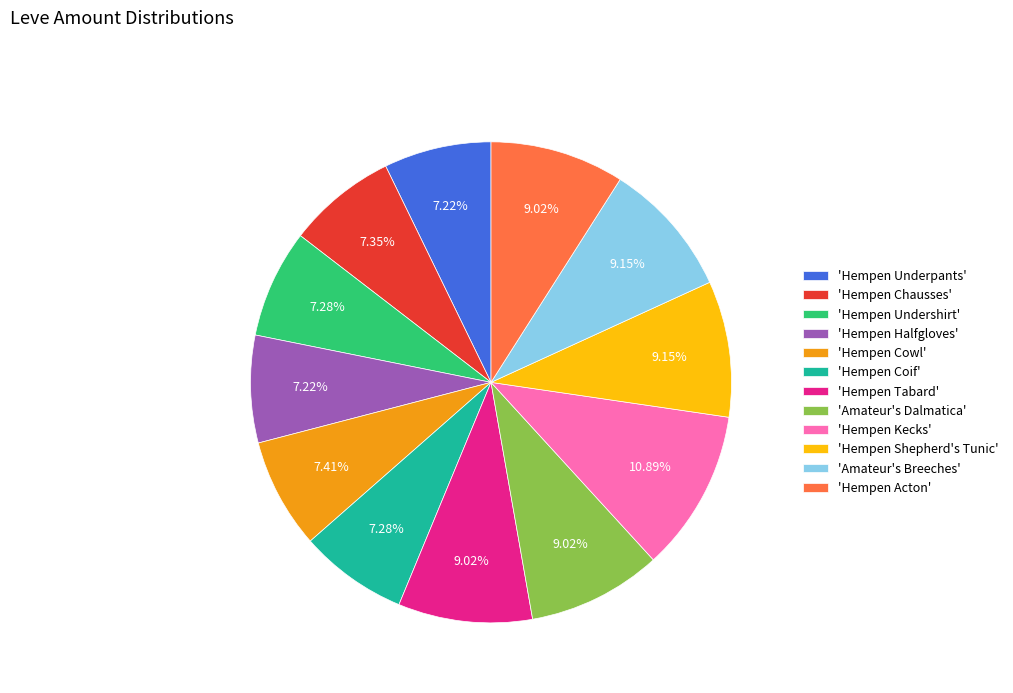

Which slice is the largest?

'Hempen Kecks'